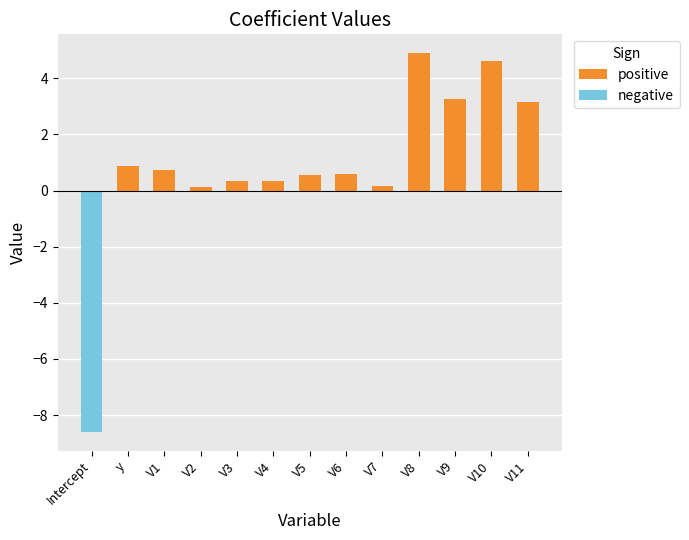

What is the difference between the maximum and second lowest values in the positive series?

4.7